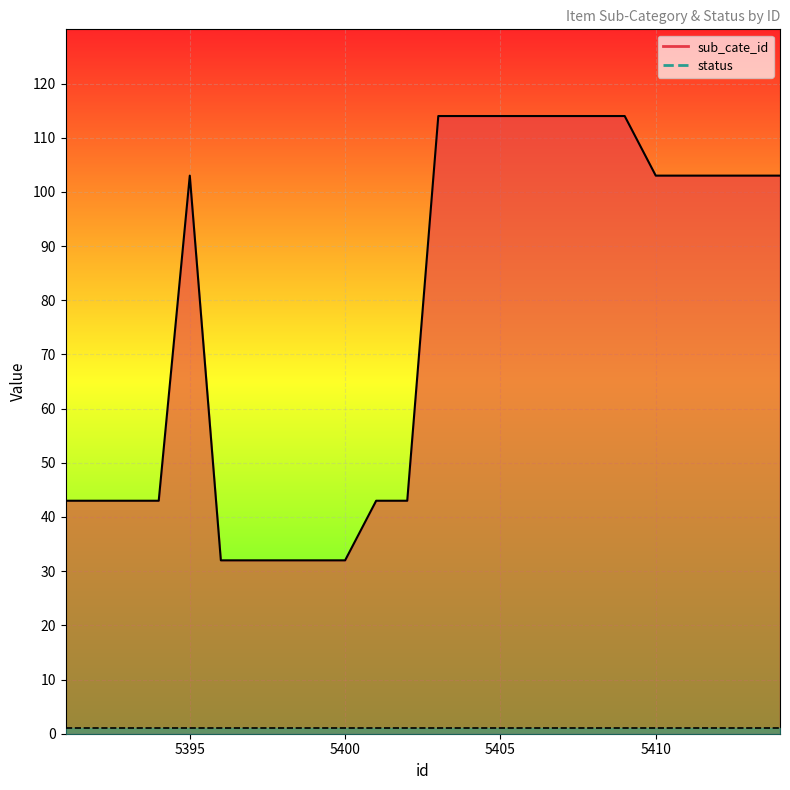

Which category has the highest value across all series?

5403